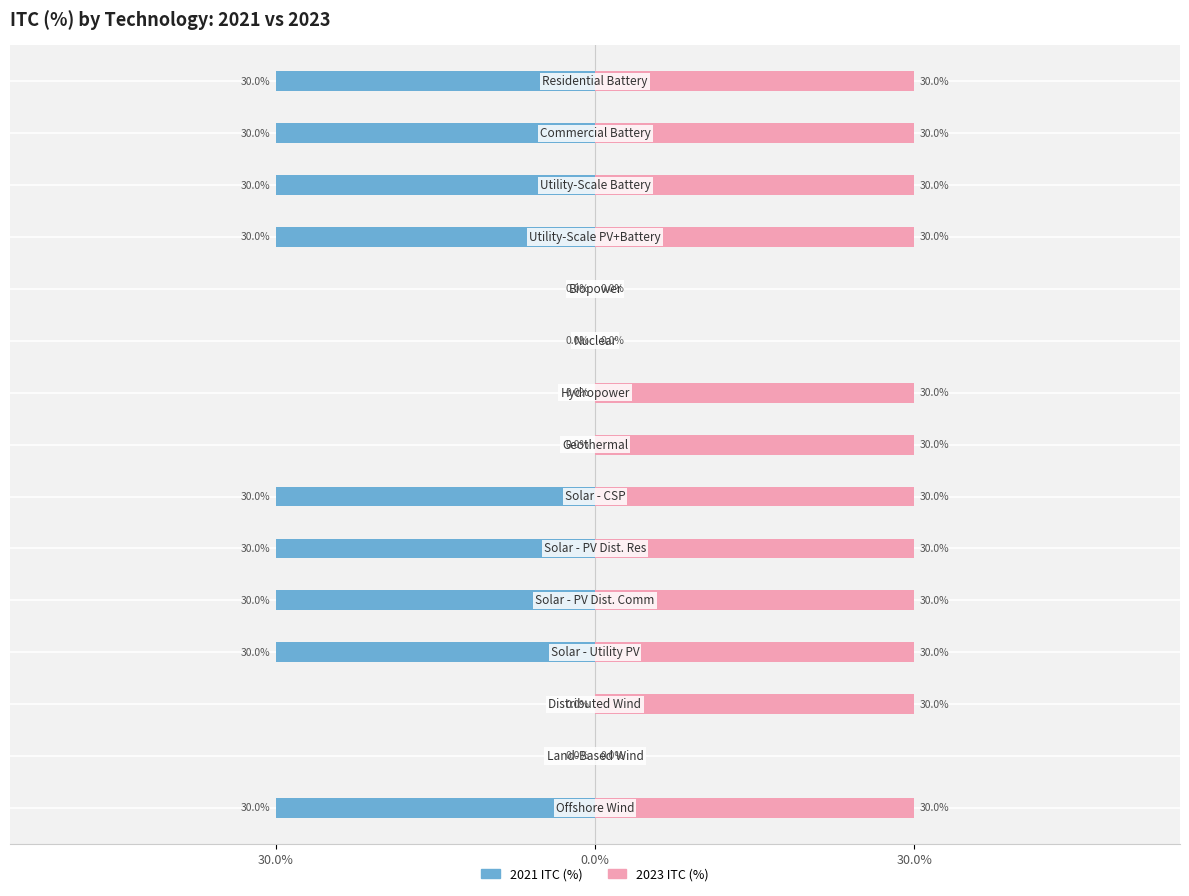

List the series in order of their peak value, highest first.

2023 ITC (%), 2021 ITC (%)